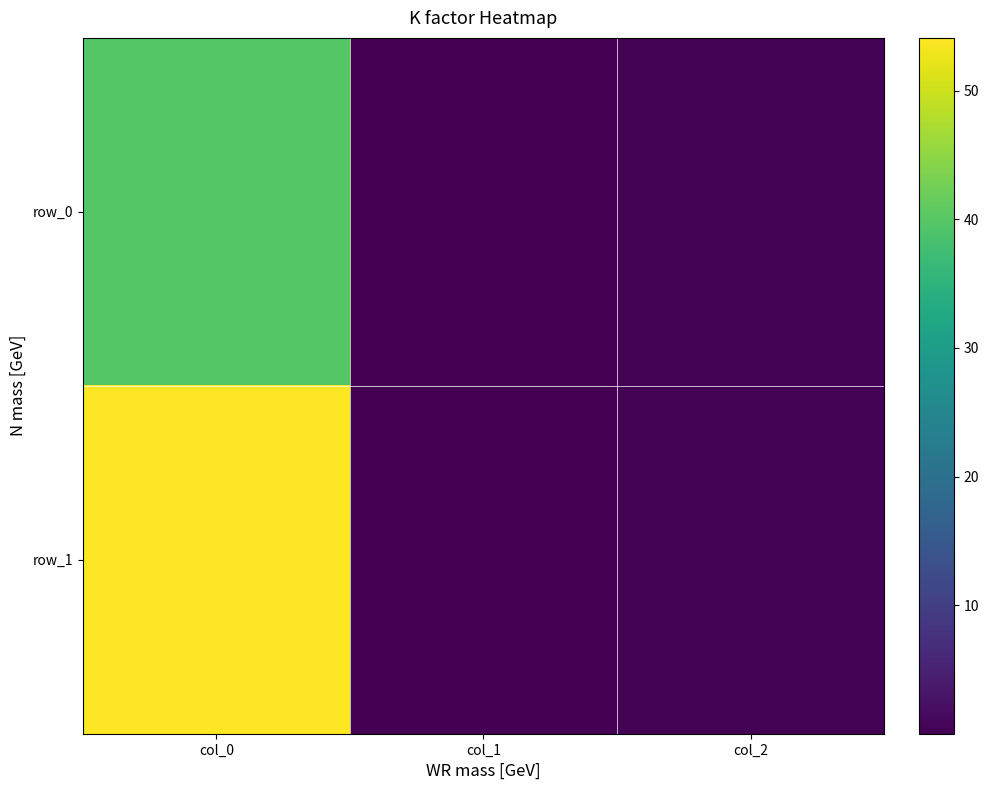

Reading left to right, list all the values displayed in this chart.

row_0: col_0=39.8	col_1=0.0	col_2=0.4
row_1: col_0=54.1	col_1=0.0	col_2=0.4